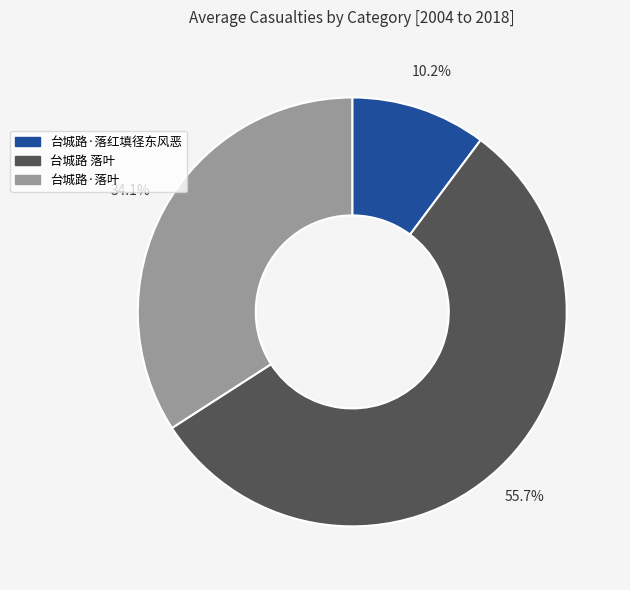

To the nearest percent, what percentage of the pie is 台城路 落叶?

56%